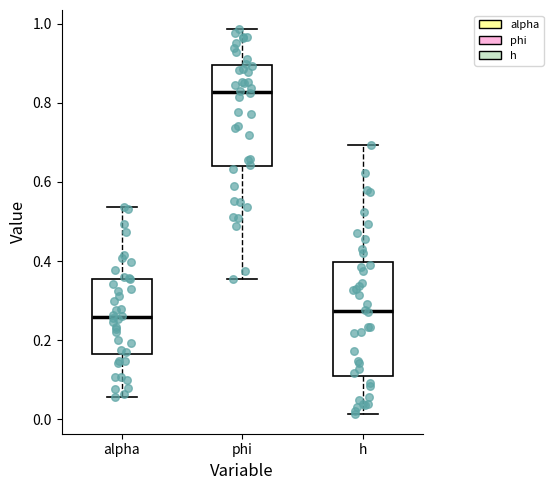

Which box's median line is the highest?

phi